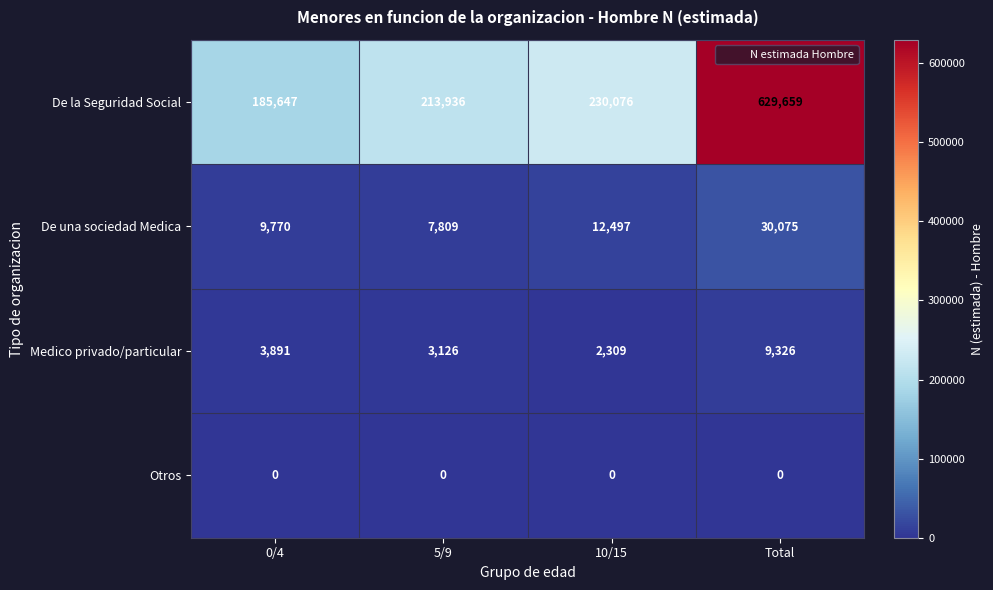

Rank the series by their maximum value, from lowest to highest.

Otros, Medico privado/particular, De una sociedad Medica, De la Seguridad Social